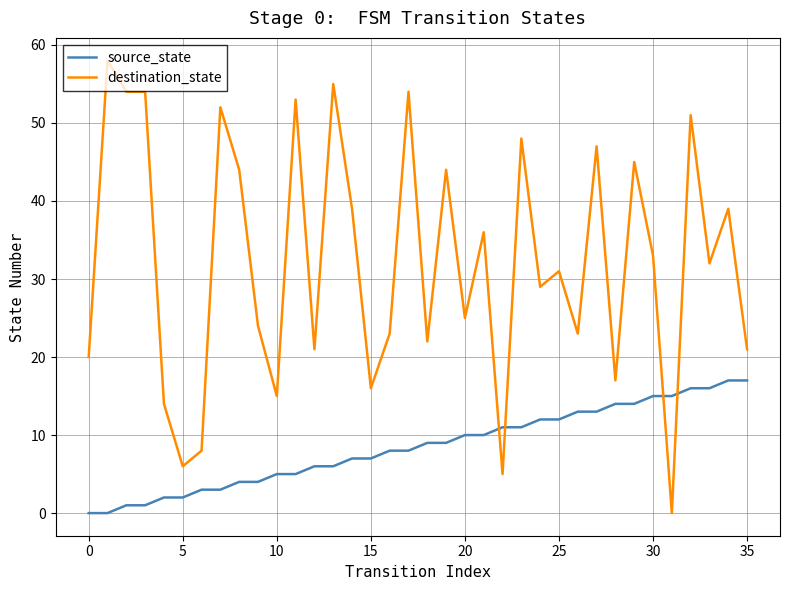

List the series in order of their peak value, highest first.

destination_state, source_state